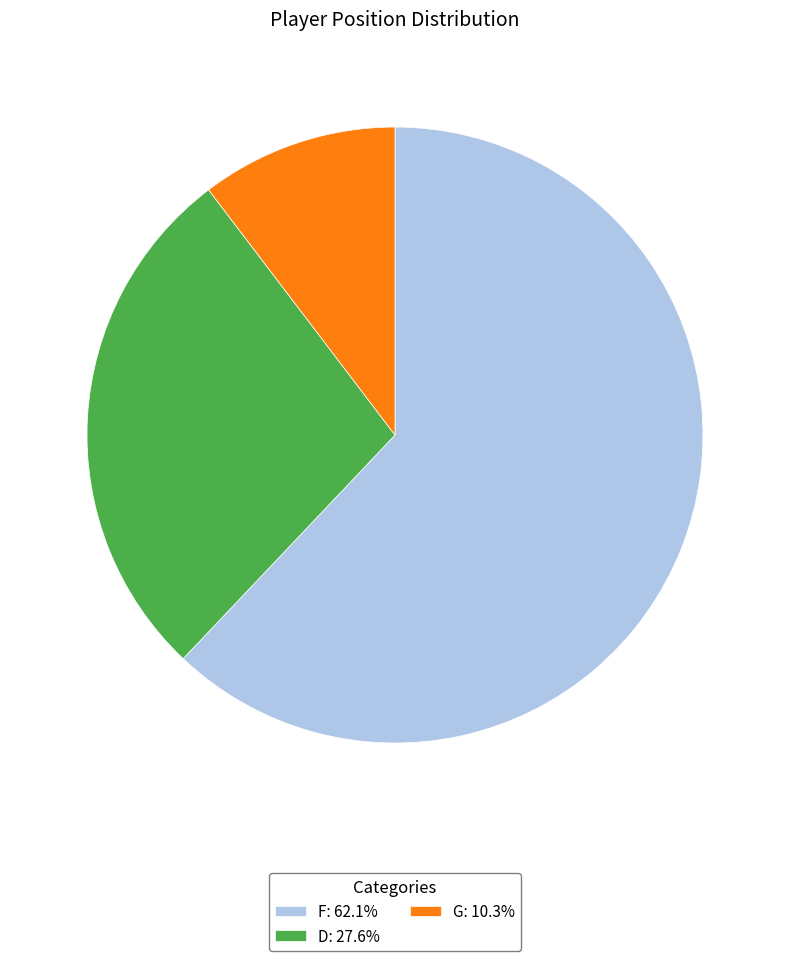

Is there a majority slice in this chart?

Yes